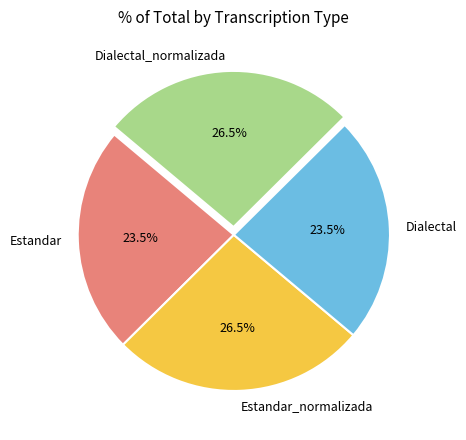

Approximately how many times larger is the value at Dialectal compared to Dialectal_normalizada?

0.9